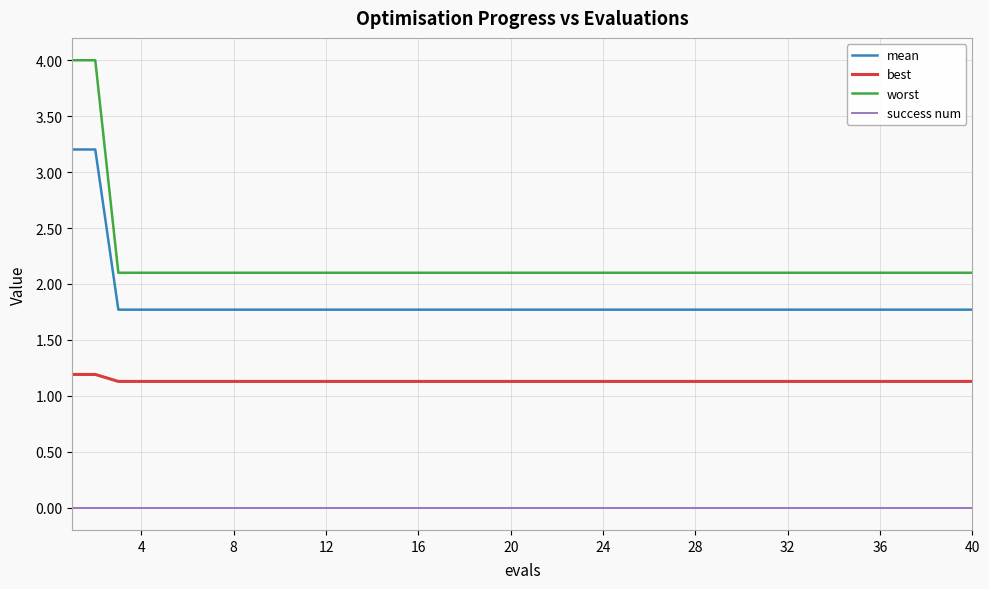

Which series has the largest total across all categories?

worst